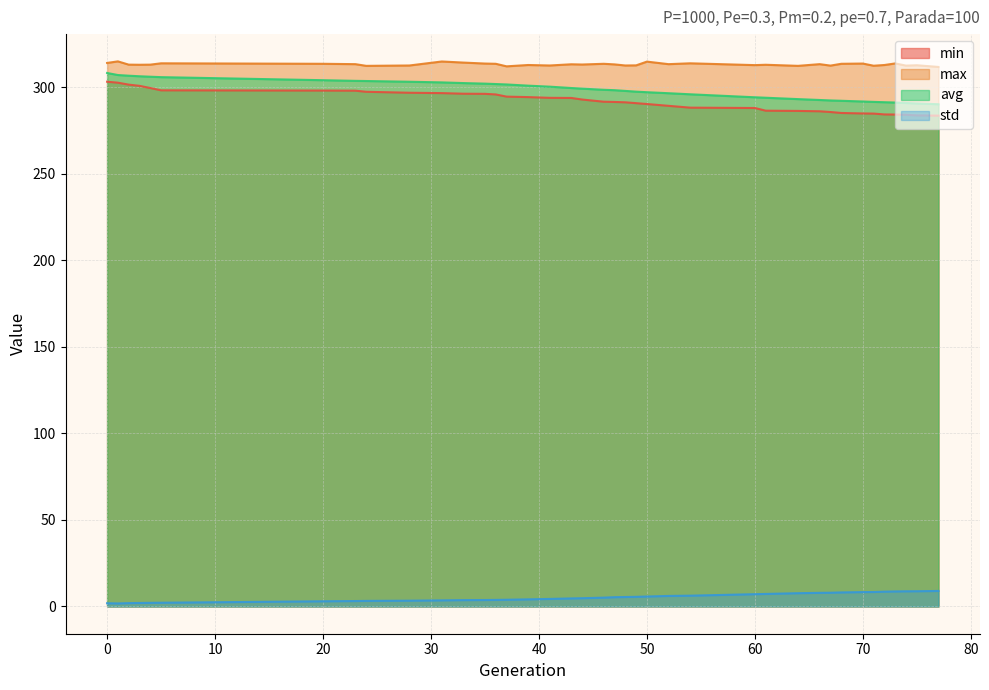

What is the sum of all min values?

11391.3